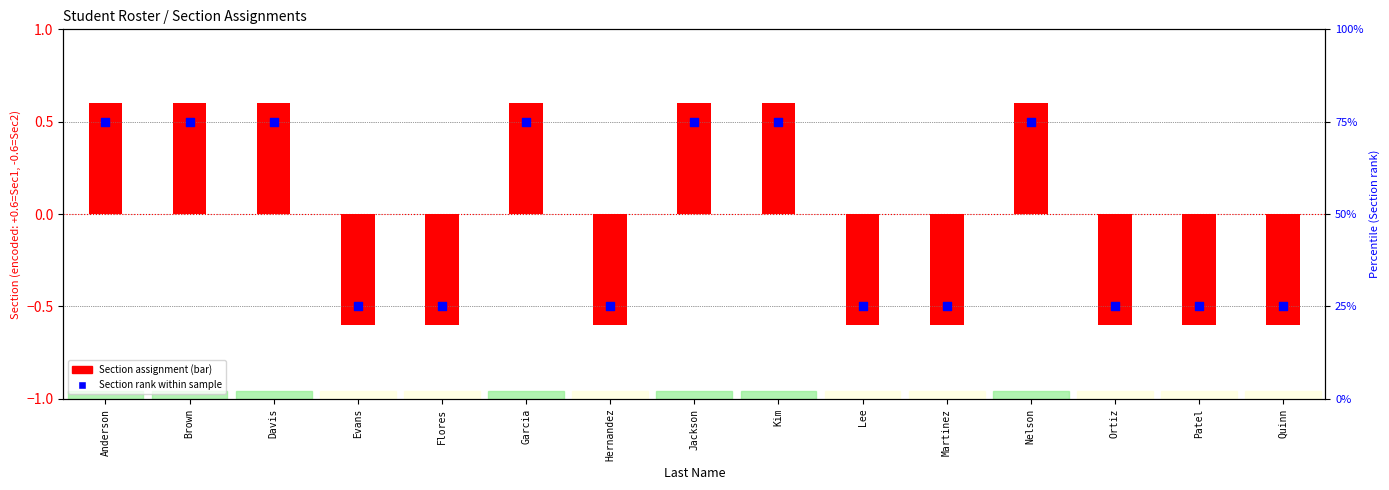

At which category is the sum across all series the highest?

Anderson